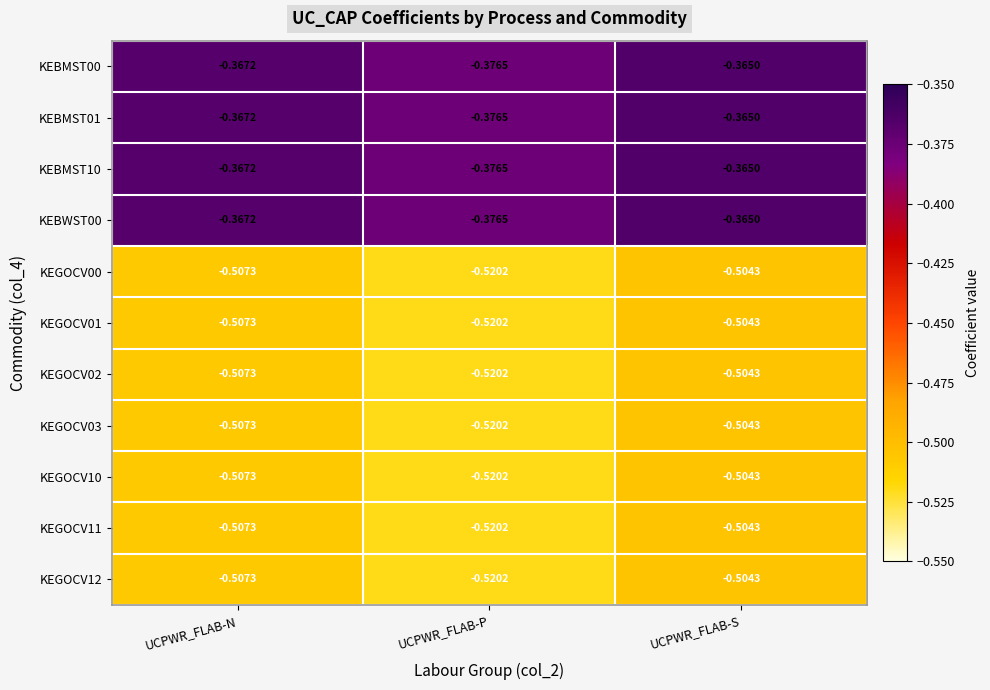

Which label corresponds to the smallest value in the chart?

UCPWR_FLAB-P